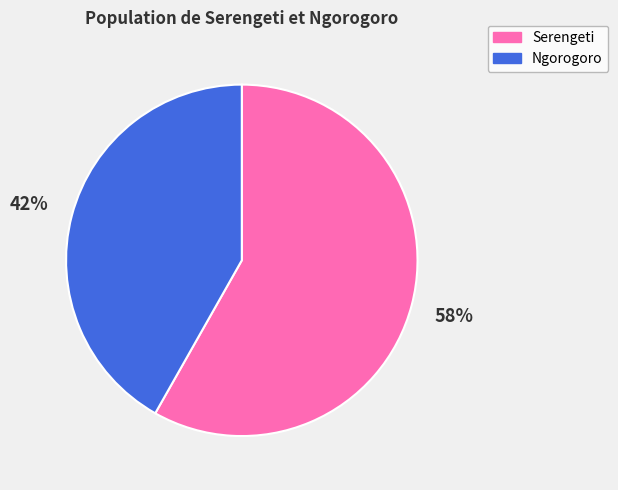

The Serengeti slice represents 58% of the pie. True or false?

True